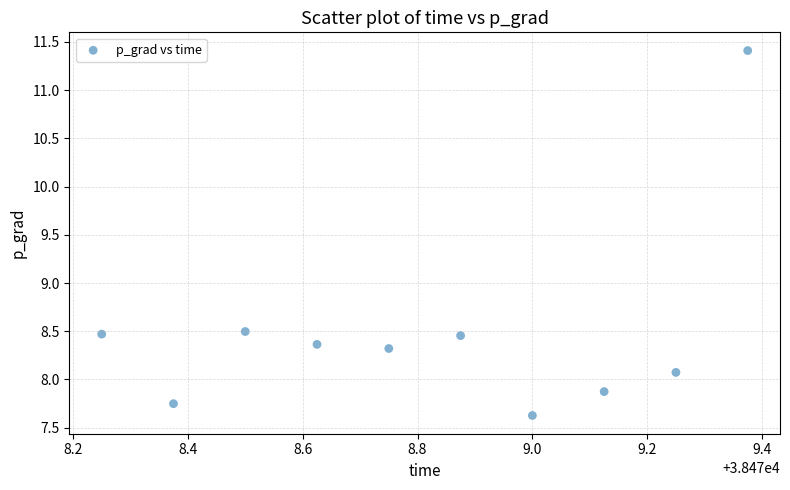

What is the range of X values (max minus min)?

1.1